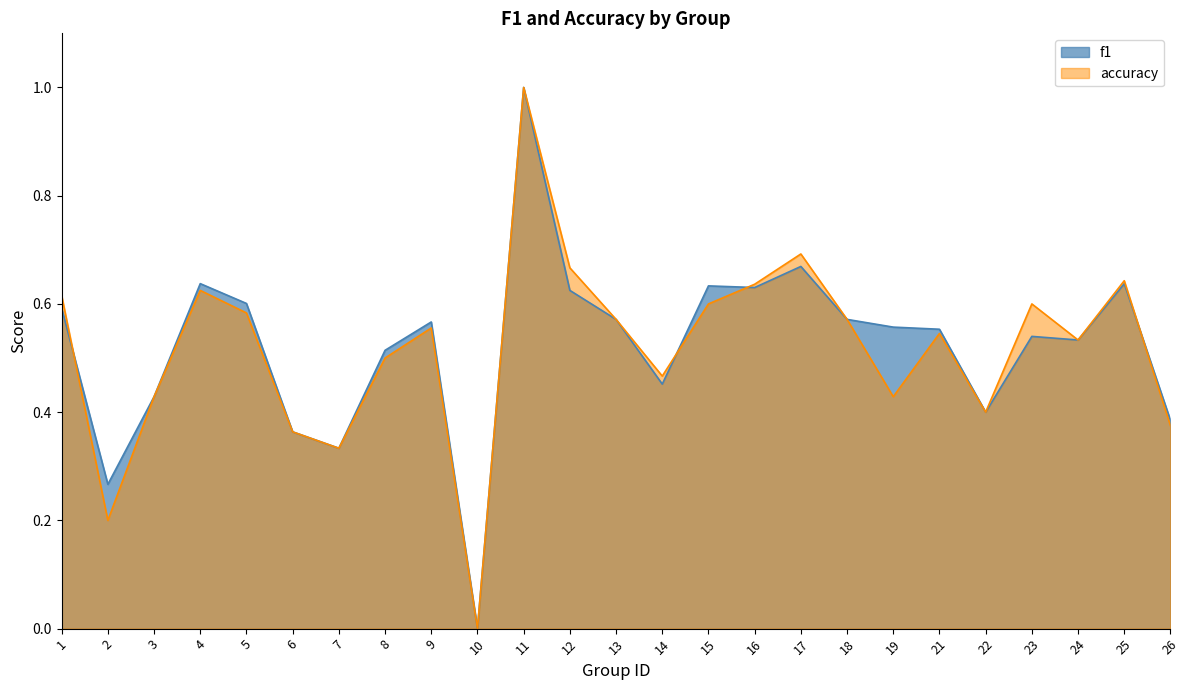

What is the highest value of the accuracy series?

1.0